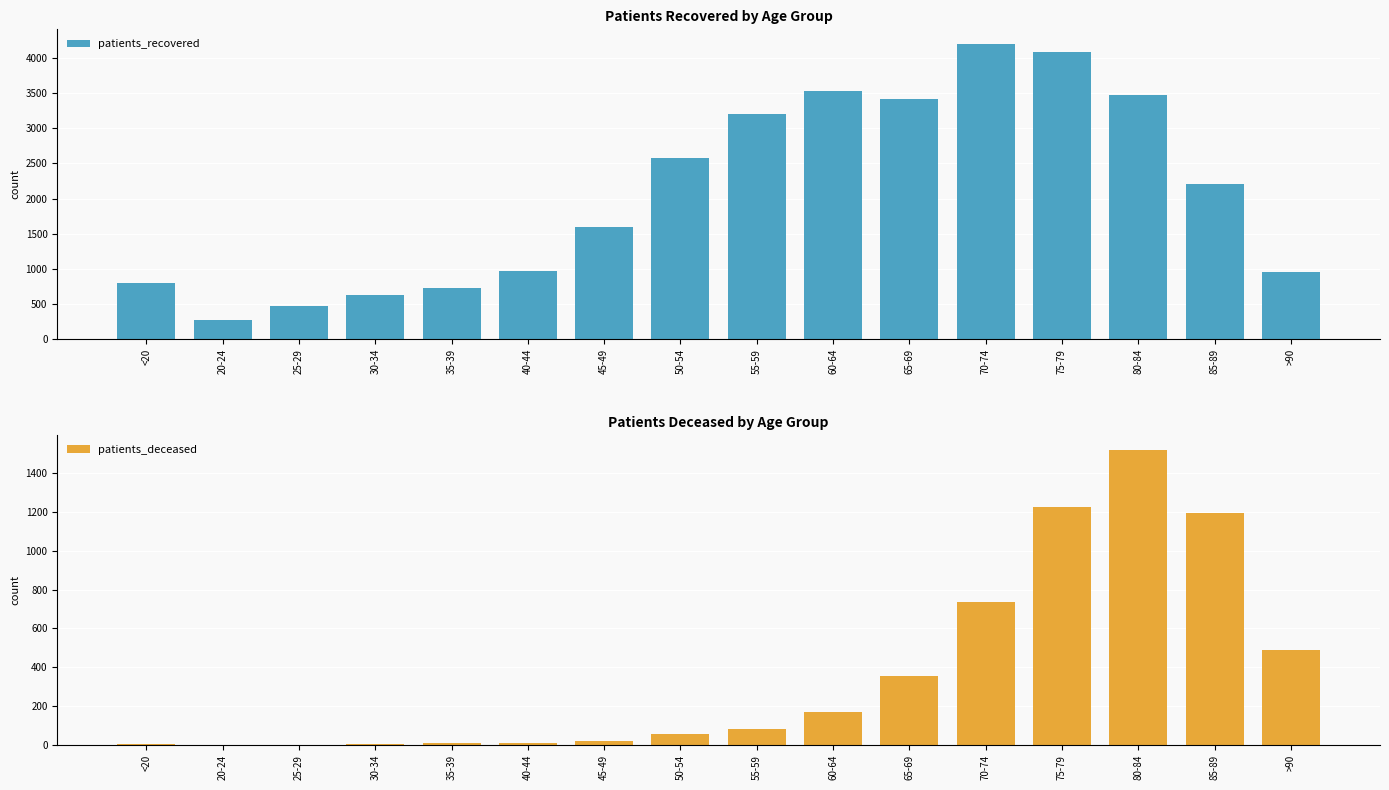

Which series has the widest spread of values?

patients_recovered